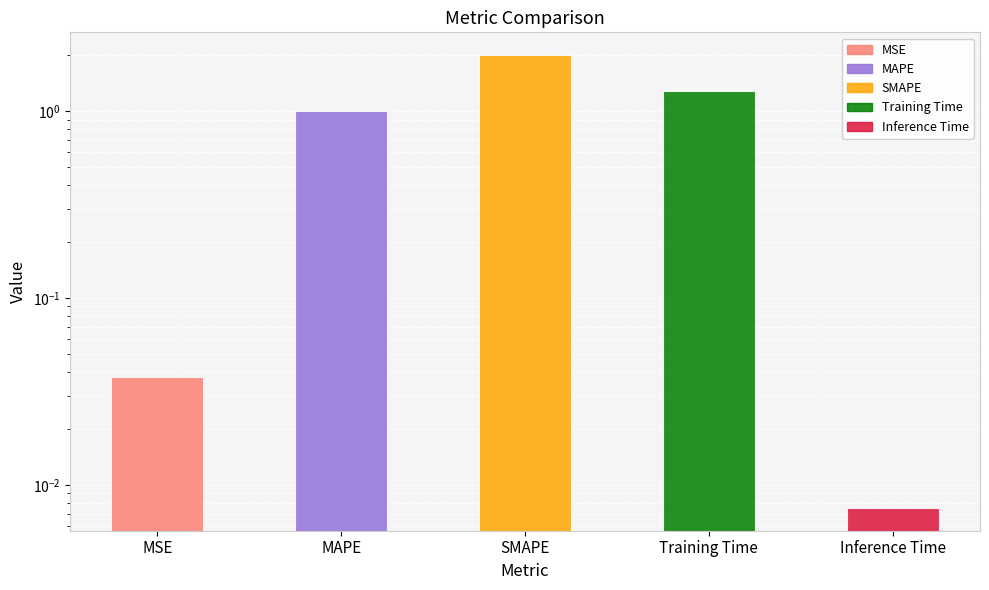

Rank the categories by value from lowest to highest.

Inference Time, MSE, MAPE, Training Time, SMAPE